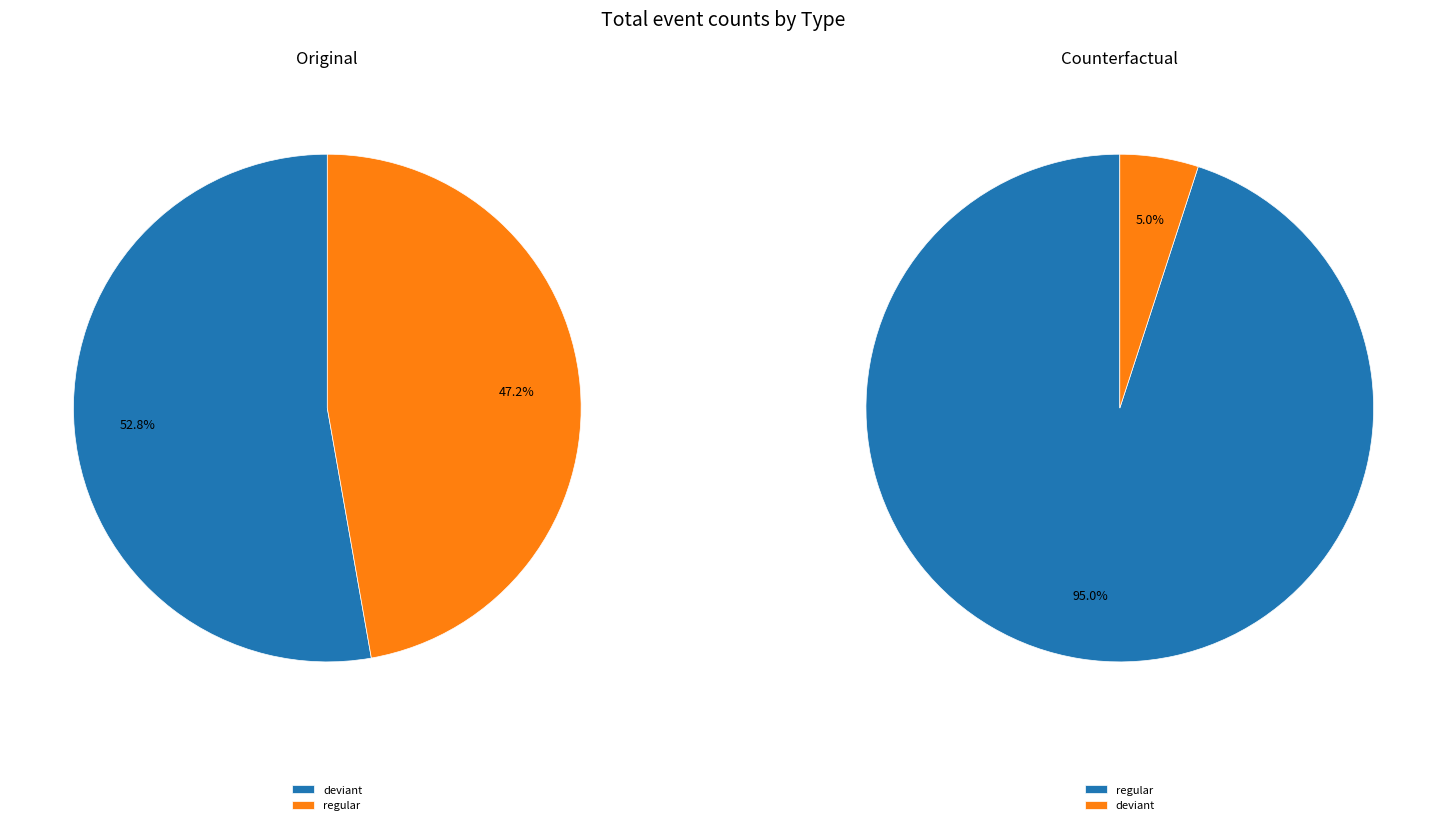

Count the number of slices in the pie.

2